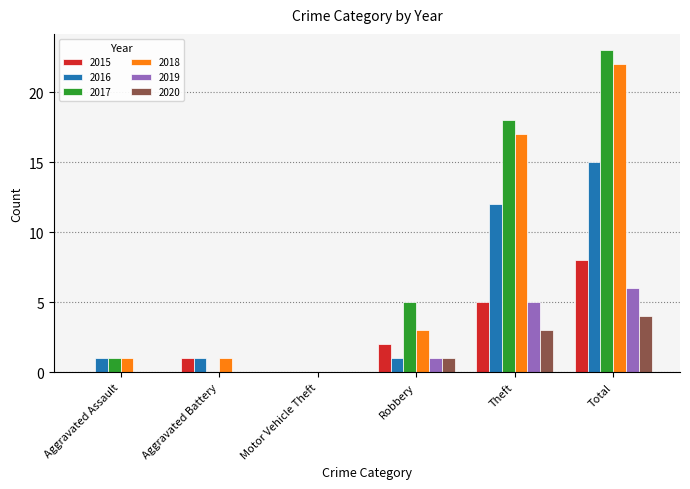

What is the spread (max minus min) of values at Aggravated Assault?

1